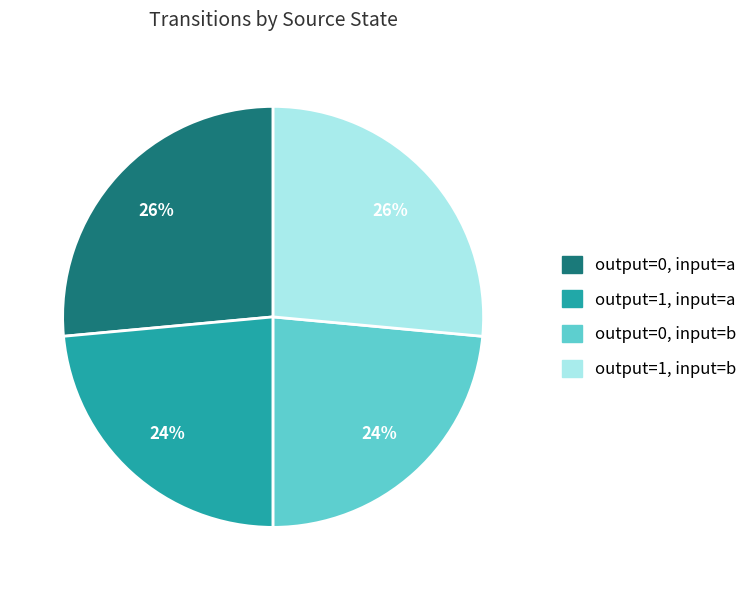

Does any single category account for the majority?

No